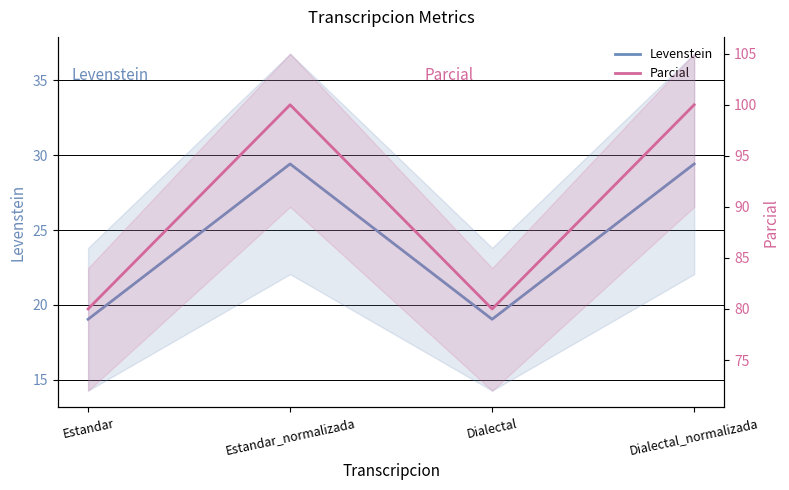

What is the spread (max minus min) of values at Estandar_normalizada?

70.6